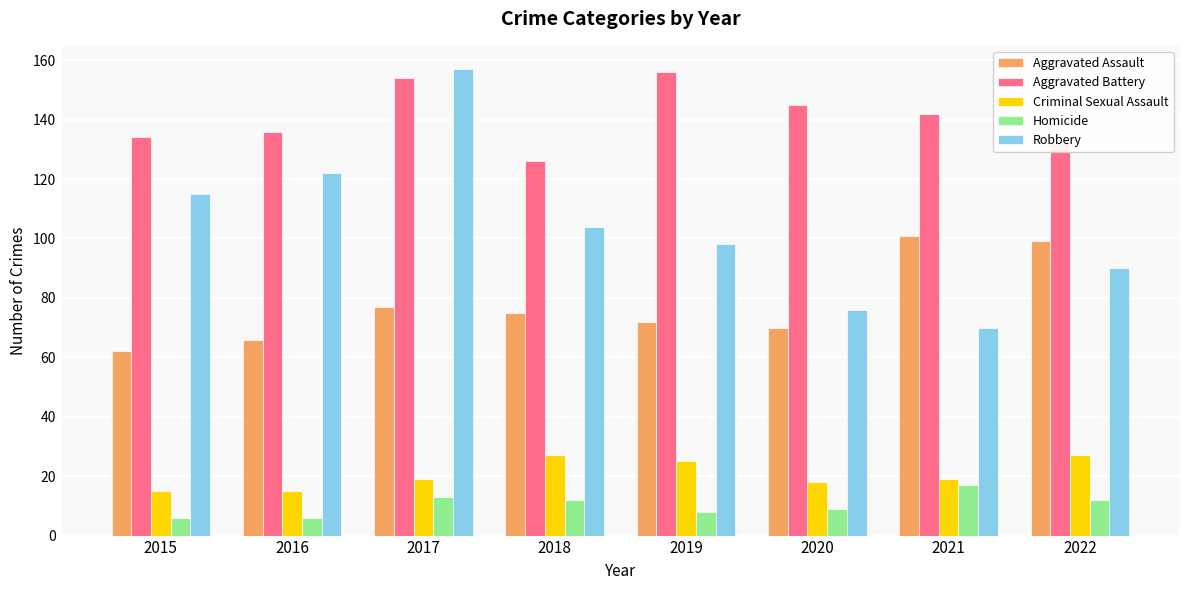

The value of Criminal Sexual Assault at 2015 is 21. True or false?

False